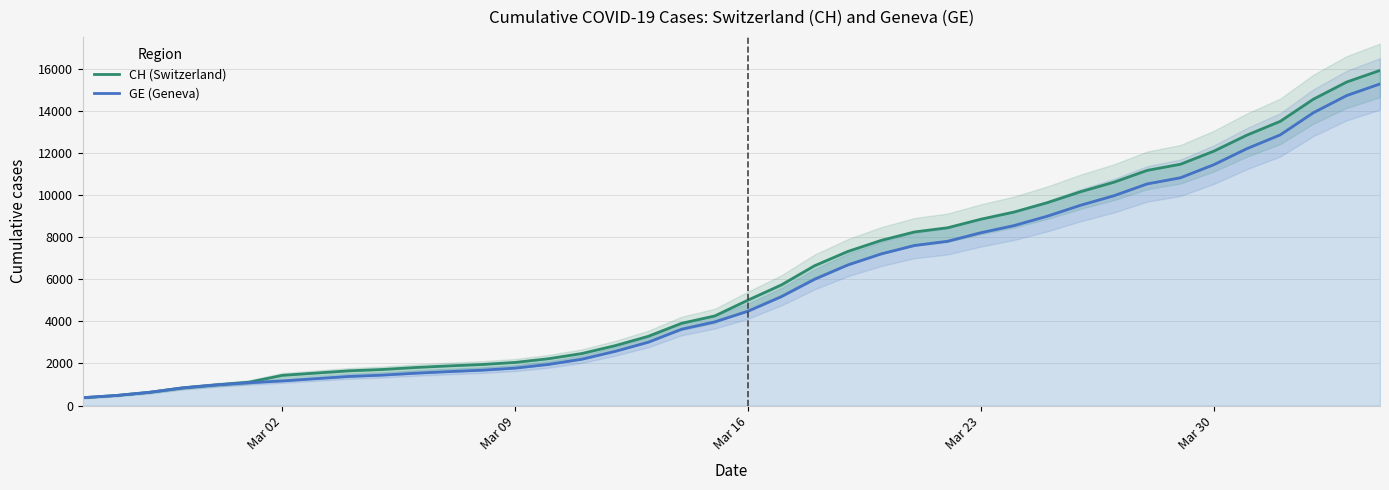

True or false: GE (Geneva) and CH (Switzerland) cross at least once.

False